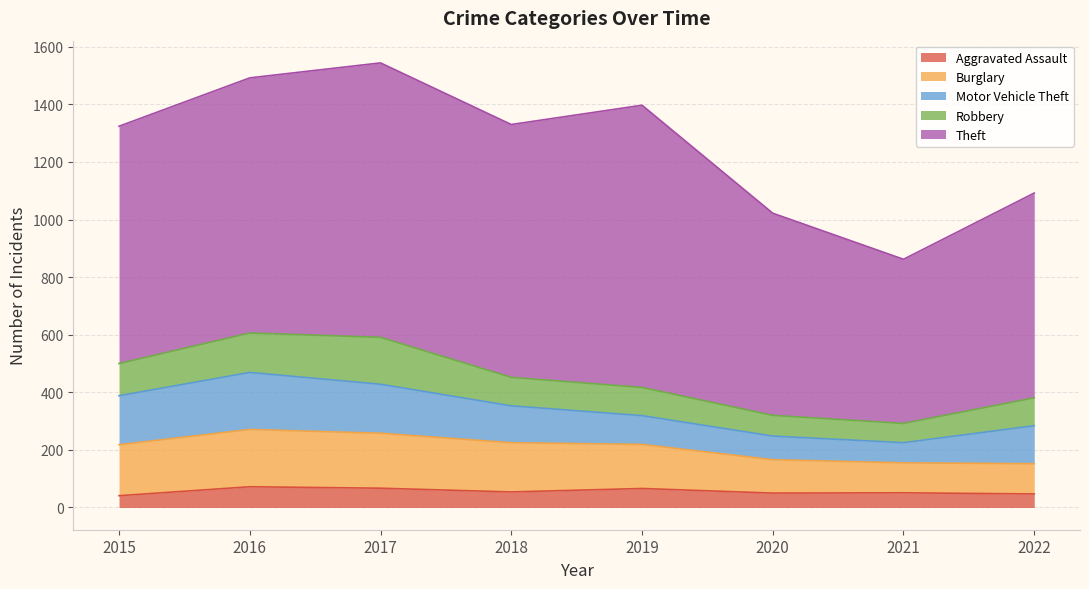

Between 2017 and 2022, which series saw the biggest shift?

Theft